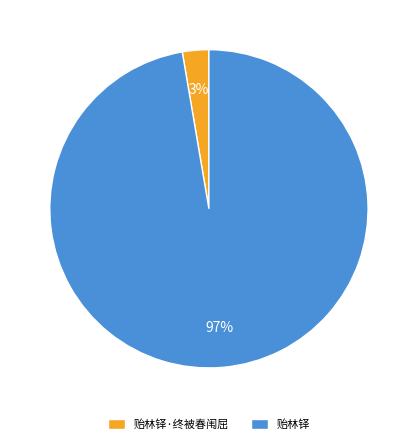

To the nearest percent, what is the combined percentage of 贻林铎 and 贻林铎·终被春闱屈?

100%